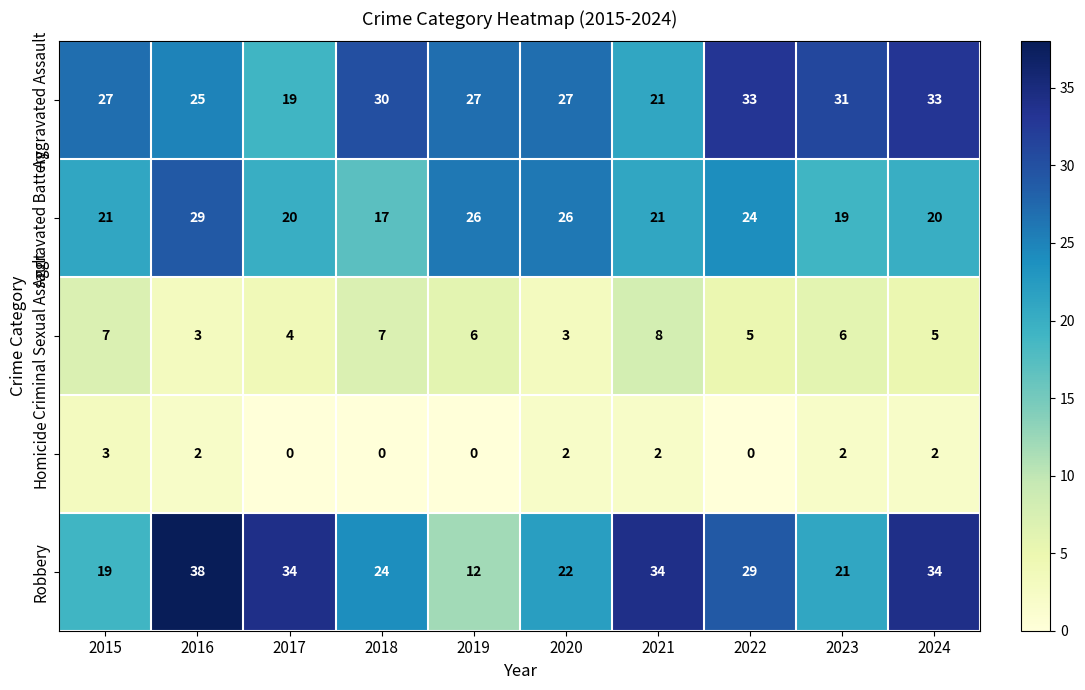

Which series has the widest spread of values?

Robbery